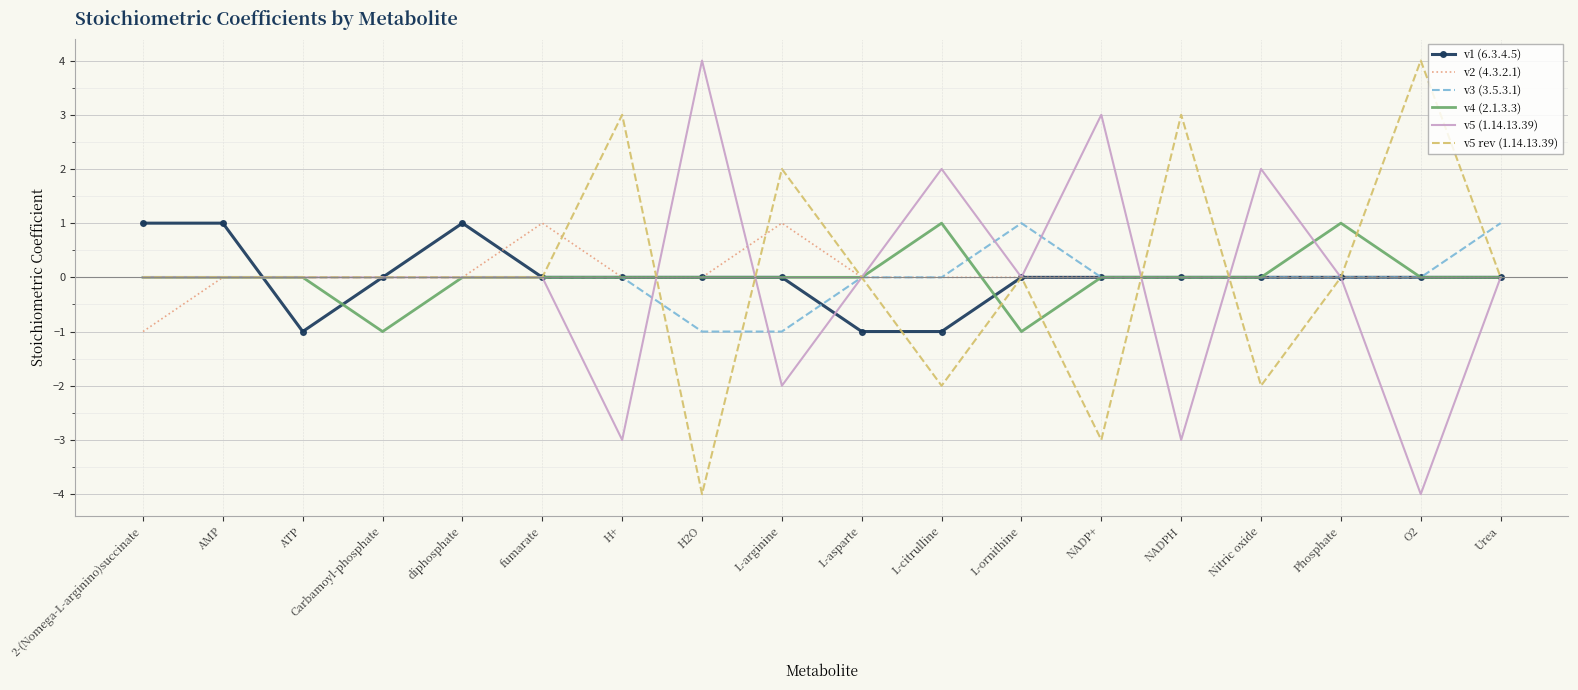

What is the smallest value displayed?

-4